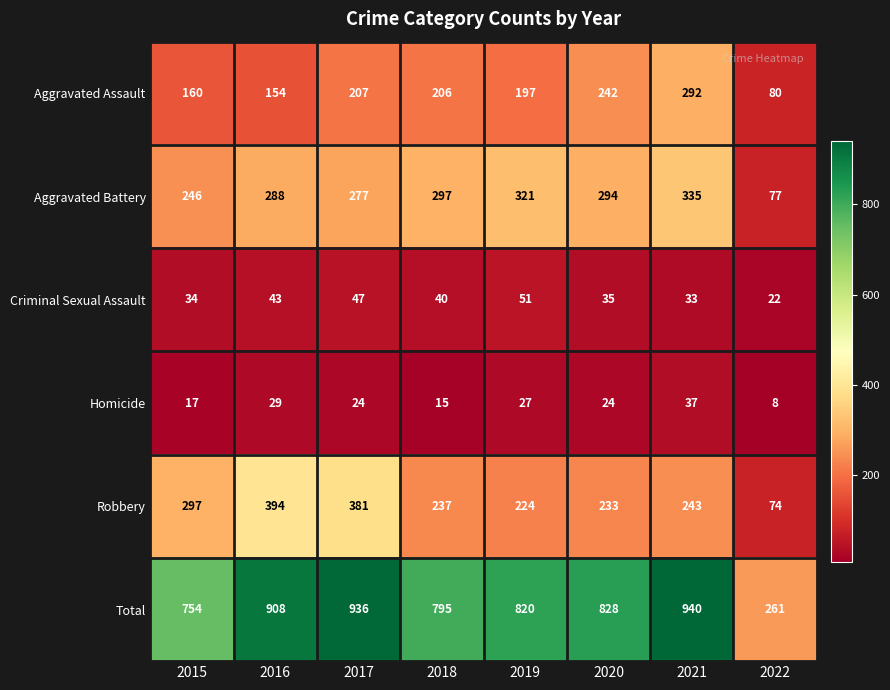

What is the approximate value of Homicide at 2021, to the nearest 5?

35